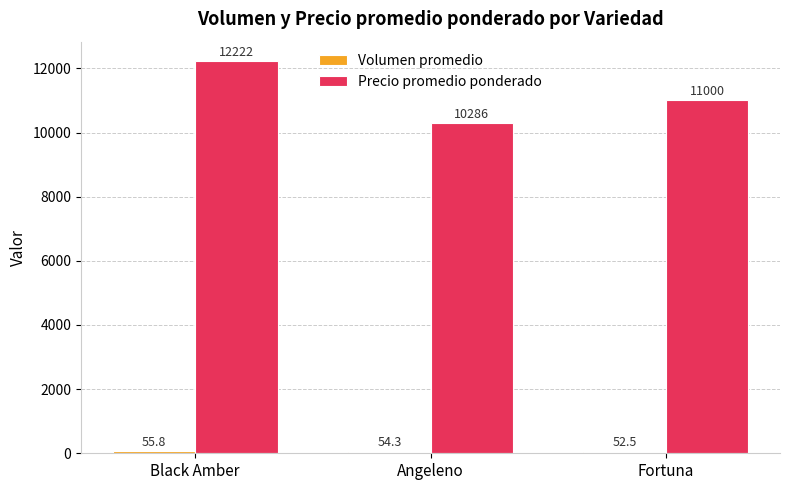

What position from the right is Fortuna?

1